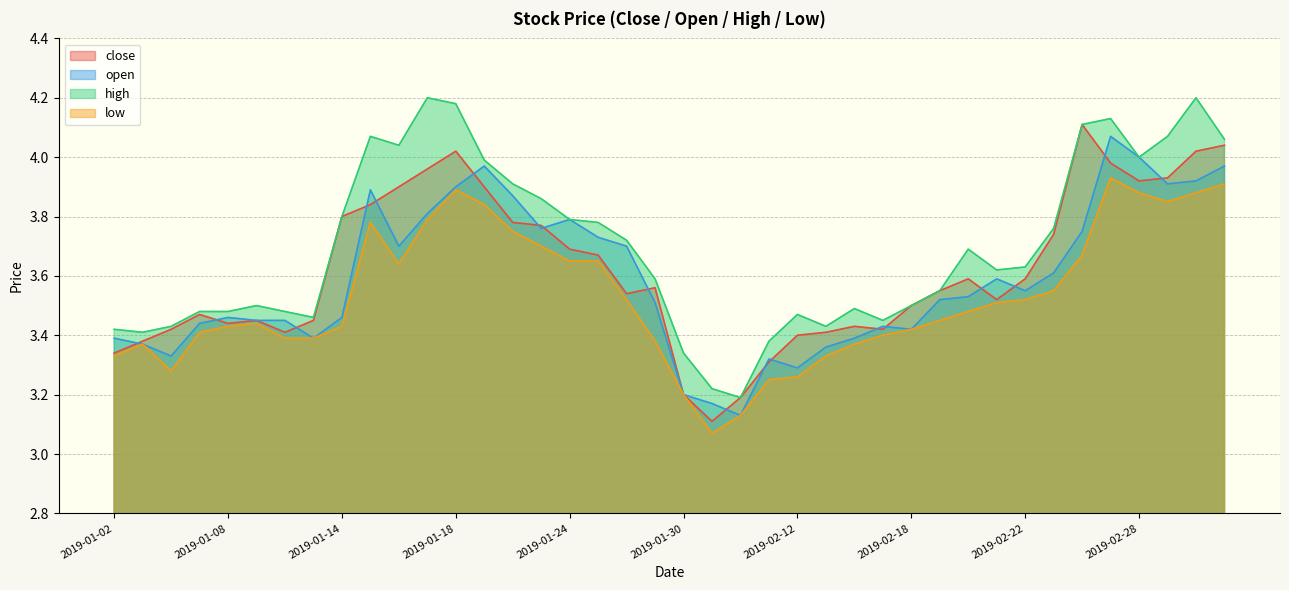

Reading right to left, what are all the values shown in this chart?

close: 2019-03-05=4.0	2019-03-04=4.0	2019-03-01=3.9	2019-02-28=3.9	2019-02-27=4.0	2019-02-26=4.1	2019-02-25=3.7	2019-02-22=3.6	2019-02-21=3.5	2019-02-20=3.6	2019-02-19=3.5	2019-02-18=3.5	2019-02-15=3.4	2019-02-14=3.4	2019-02-13=3.4	2019-02-12=3.4	2019-02-11=3.3	2019-02-01=3.2	2019-01-31=3.1	2019-01-30=3.2	2019-01-29=3.6	2019-01-28=3.5	2019-01-25=3.7	2019-01-24=3.7	2019-01-23=3.8	2019-01-22=3.8	2019-01-21=3.9	2019-01-18=4.0	2019-01-17=4.0	2019-01-16=3.9	2019-01-15=3.8	2019-01-14=3.8	2019-01-11=3.5	2019-01-10=3.4	2019-01-09=3.5	2019-01-08=3.4	2019-01-07=3.5	2019-01-04=3.4	2019-01-03=3.4	2019-01-02=3.3
open: 2019-03-05=4.0	2019-03-04=3.9	2019-03-01=3.9	2019-02-28=4.0	2019-02-27=4.1	2019-02-26=3.8	2019-02-25=3.6	2019-02-22=3.5	2019-02-21=3.6	2019-02-20=3.5	2019-02-19=3.5	2019-02-18=3.4	2019-02-15=3.4	2019-02-14=3.4	2019-02-13=3.4	2019-02-12=3.3	2019-02-11=3.3	2019-02-01=3.1	2019-01-31=3.2	2019-01-30=3.2	2019-01-29=3.5	2019-01-28=3.7	2019-01-25=3.7	2019-01-24=3.8	2019-01-23=3.8	2019-01-22=3.9	2019-01-21=4.0	2019-01-18=3.9	2019-01-17=3.8	2019-01-16=3.7	2019-01-15=3.9	2019-01-14=3.5	2019-01-11=3.4	2019-01-10=3.5	2019-01-09=3.5	2019-01-08=3.5	2019-01-07=3.4	2019-01-04=3.3	2019-01-03=3.4	2019-01-02=3.4
high: 2019-03-05=4.1	2019-03-04=4.2	2019-03-01=4.1	2019-02-28=4.0	2019-02-27=4.1	2019-02-26=4.1	2019-02-25=3.8	2019-02-22=3.6	2019-02-21=3.6	2019-02-20=3.7	2019-02-19=3.5	2019-02-18=3.5	2019-02-15=3.5	2019-02-14=3.5	2019-02-13=3.4	2019-02-12=3.5	2019-02-11=3.4	2019-02-01=3.2	2019-01-31=3.2	2019-01-30=3.3	2019-01-29=3.6	2019-01-28=3.7	2019-01-25=3.8	2019-01-24=3.8	2019-01-23=3.9	2019-01-22=3.9	2019-01-21=4.0	2019-01-18=4.2	2019-01-17=4.2	2019-01-16=4.0	2019-01-15=4.1	2019-01-14=3.8	2019-01-11=3.5	2019-01-10=3.5	2019-01-09=3.5	2019-01-08=3.5	2019-01-07=3.5	2019-01-04=3.4	2019-01-03=3.4	2019-01-02=3.4
low: 2019-03-05=3.9	2019-03-04=3.9	2019-03-01=3.9	2019-02-28=3.9	2019-02-27=3.9	2019-02-26=3.7	2019-02-25=3.5	2019-02-22=3.5	2019-02-21=3.5	2019-02-20=3.5	2019-02-19=3.5	2019-02-18=3.4	2019-02-15=3.4	2019-02-14=3.4	2019-02-13=3.3	2019-02-12=3.3	2019-02-11=3.2	2019-02-01=3.1	2019-01-31=3.1	2019-01-30=3.2	2019-01-29=3.4	2019-01-28=3.5	2019-01-25=3.6	2019-01-24=3.6	2019-01-23=3.7	2019-01-22=3.8	2019-01-21=3.8	2019-01-18=3.9	2019-01-17=3.8	2019-01-16=3.6	2019-01-15=3.8	2019-01-14=3.4	2019-01-11=3.4	2019-01-10=3.4	2019-01-09=3.4	2019-01-08=3.4	2019-01-07=3.4	2019-01-04=3.3	2019-01-03=3.4	2019-01-02=3.3